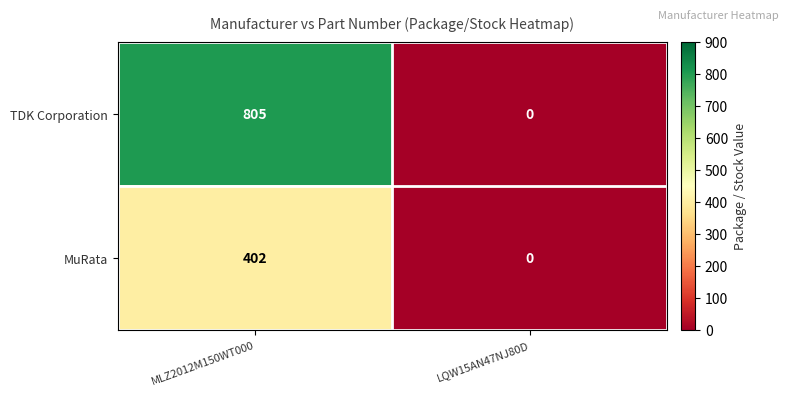

Reading left to right, extract all data points from this chart.

TDK Corporation: 805	0
MuRata: 402	0